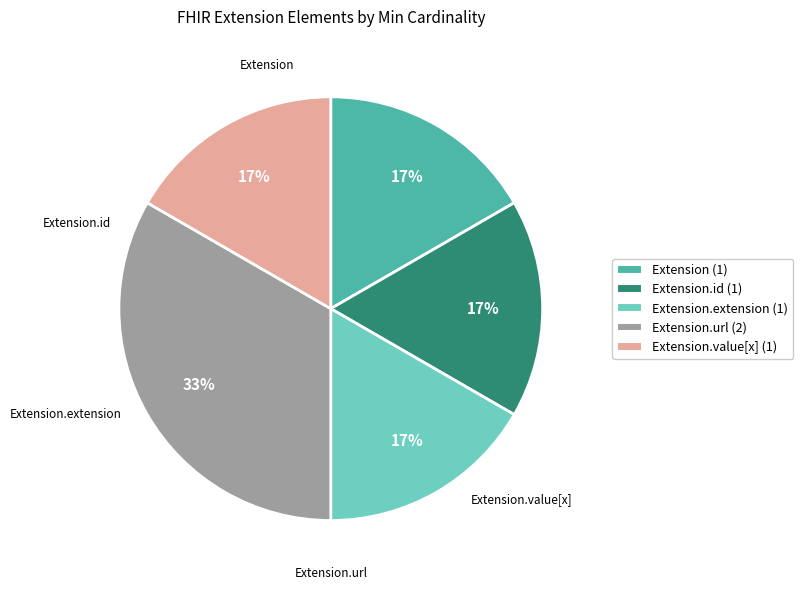

To the nearest percent, what is the average slice percentage?

20%